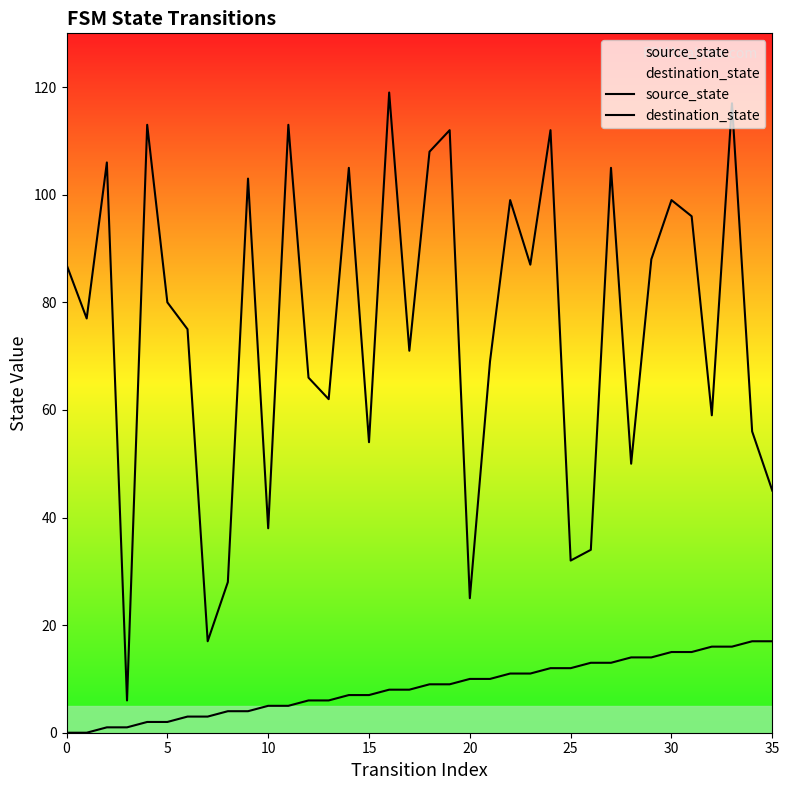

True or false: destination_state has a value of 139 at 25.

False